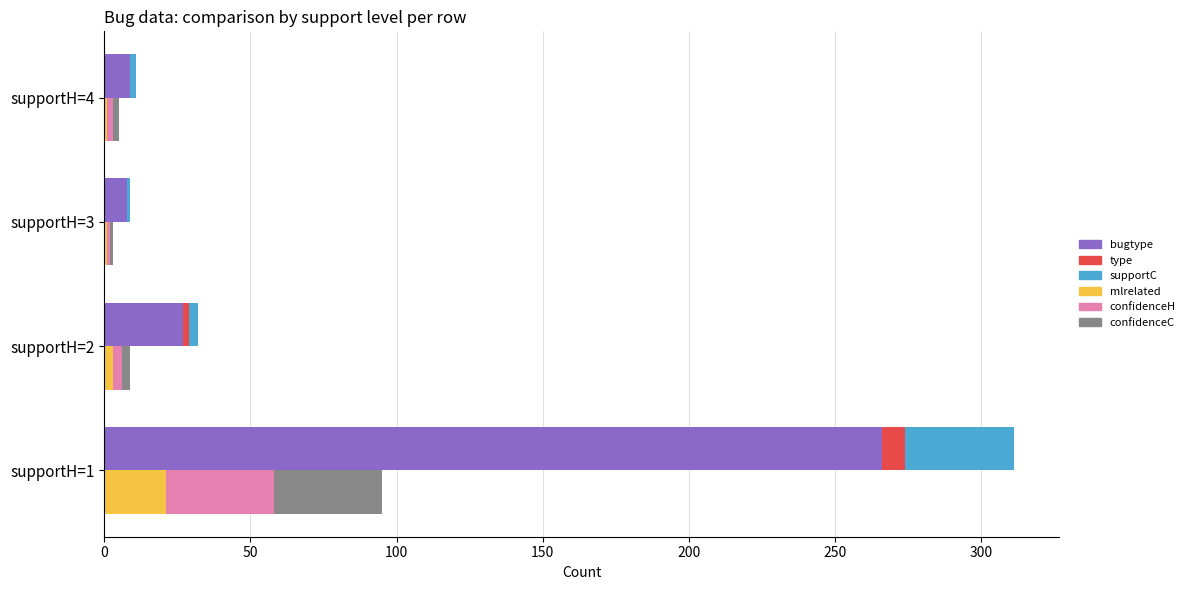

What is the sum of all confidenceC values?

43